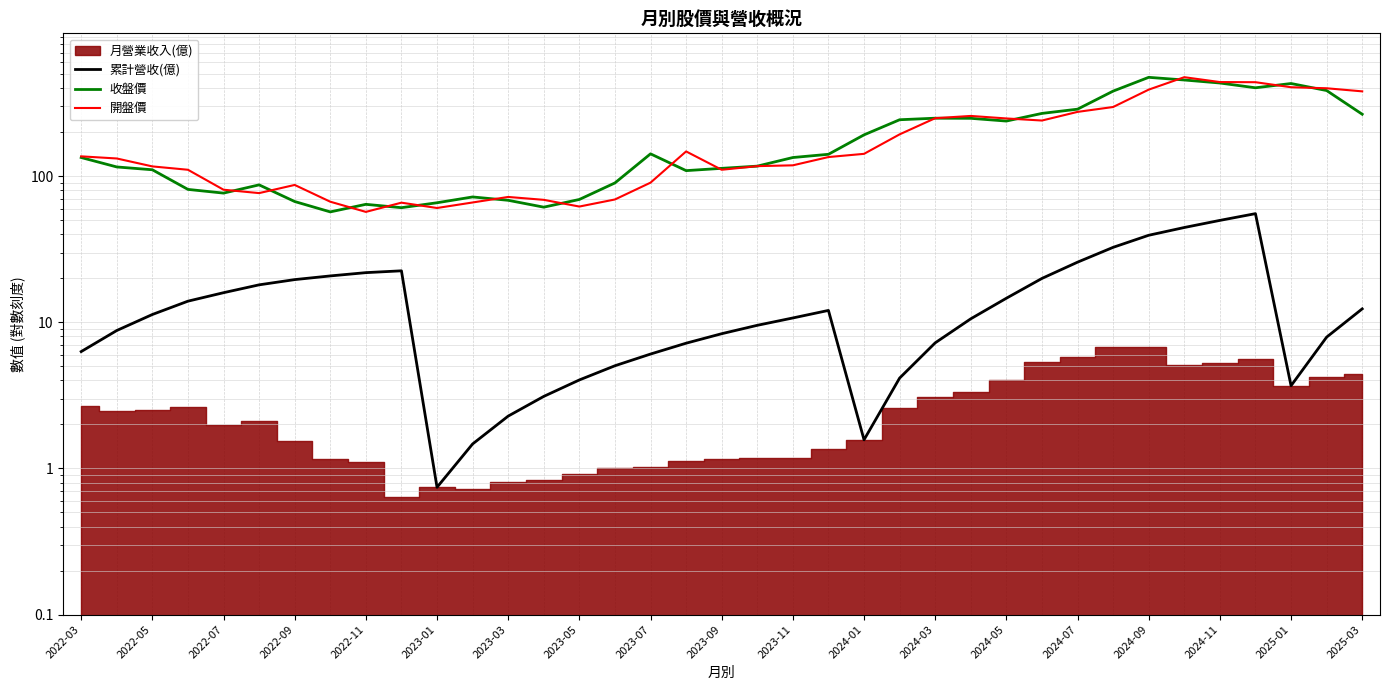

What is the maximum value for 開盤價?

475.0